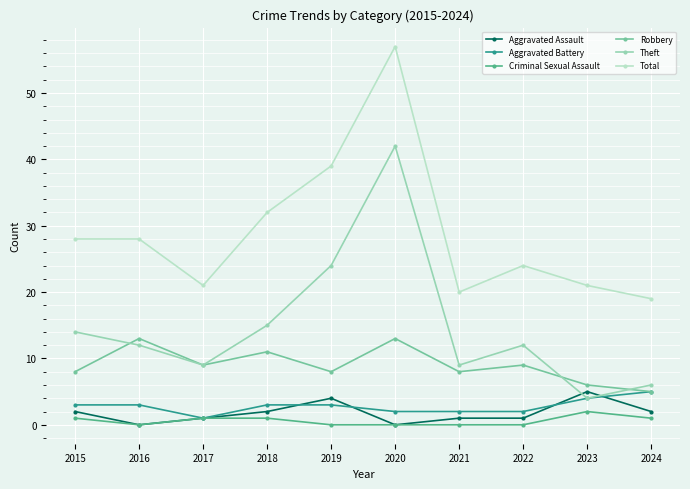

In Total, how many points are lower than both neighbors (excluding endpoints)?

2